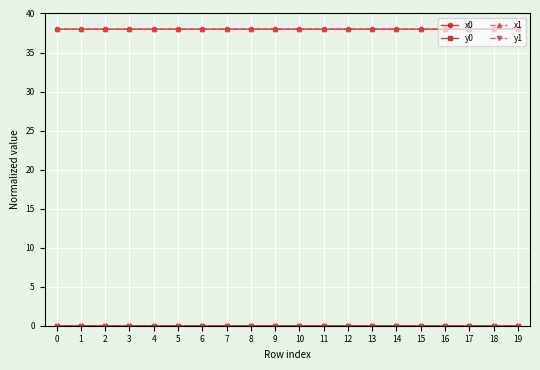

What is the sum of all x1 values?

760.0